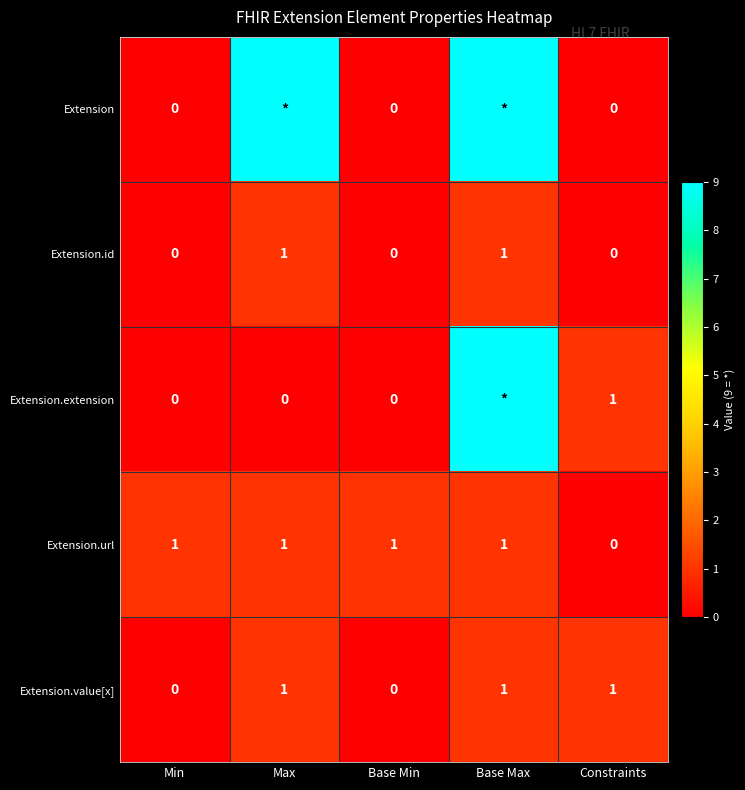

Is it true that Extension.id equals 1 at Constraints?

False